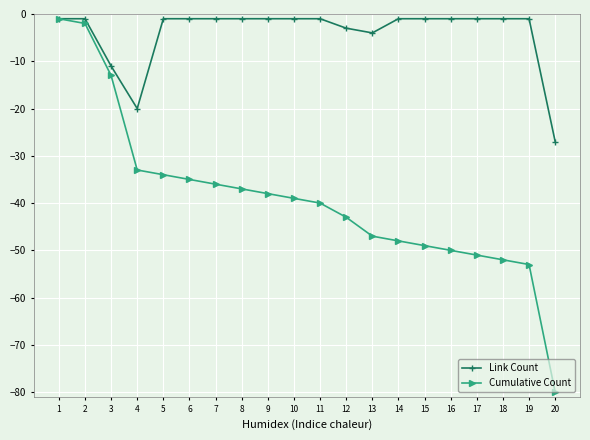

True or false: Link Count has a value of -1 at 18.

True